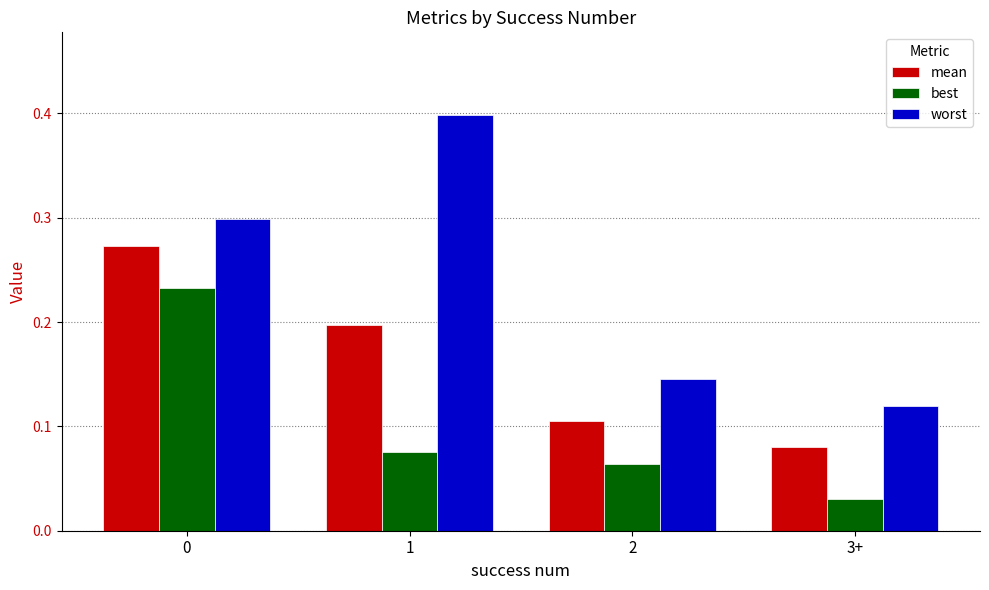

What is the label of the 3rd bar from the left?

2